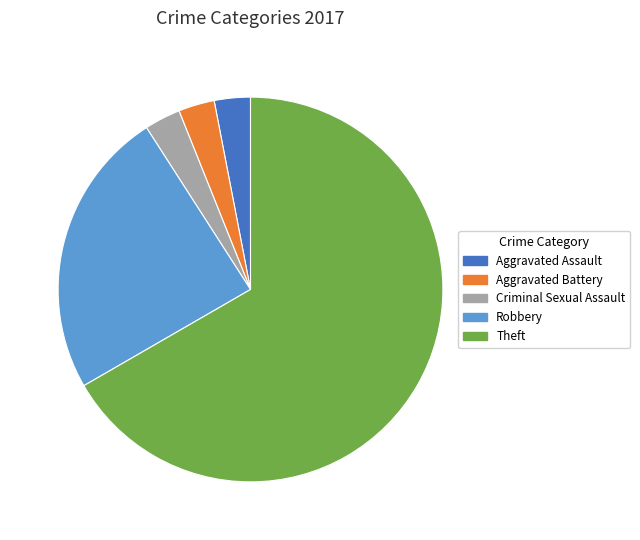

What is the ratio of the value at Robbery to the value at Aggravated Battery?

8.0